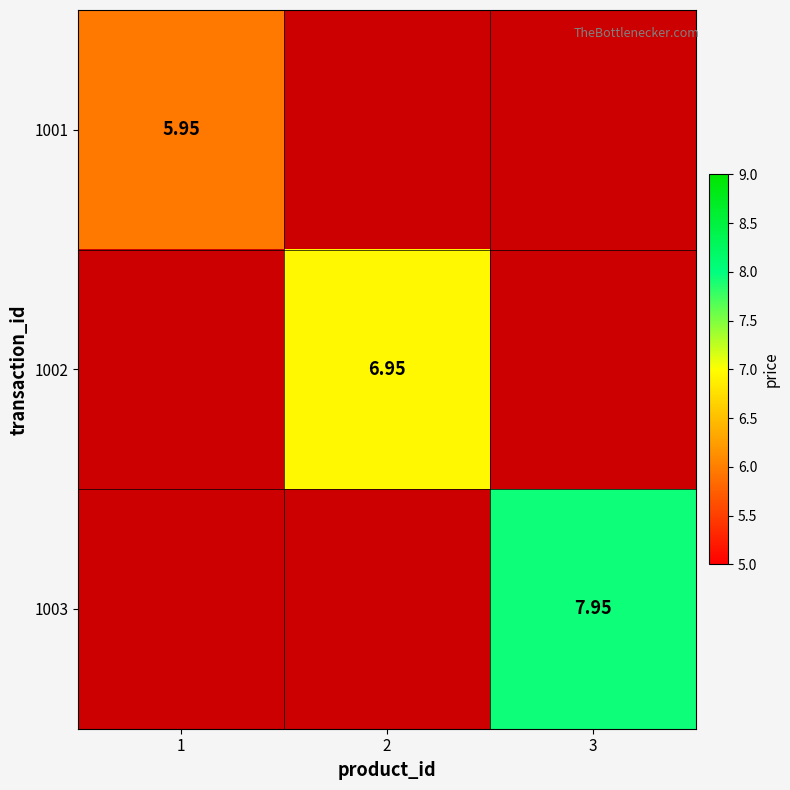

How many values in 1002 are above zero?

1